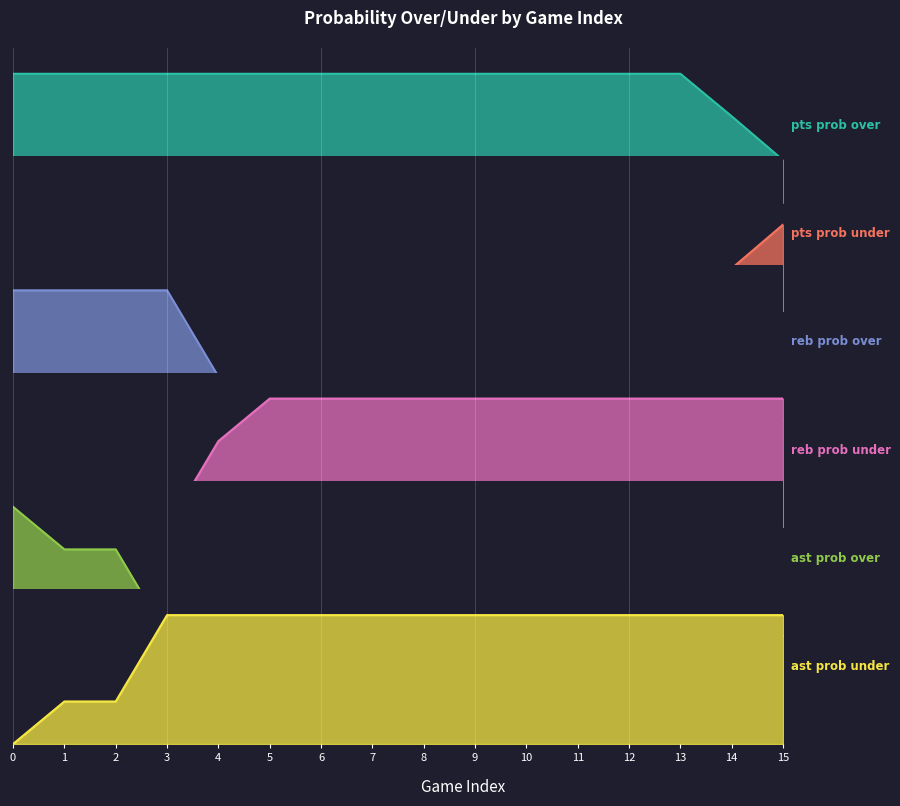

Which has a higher value, 6 or 0?

6